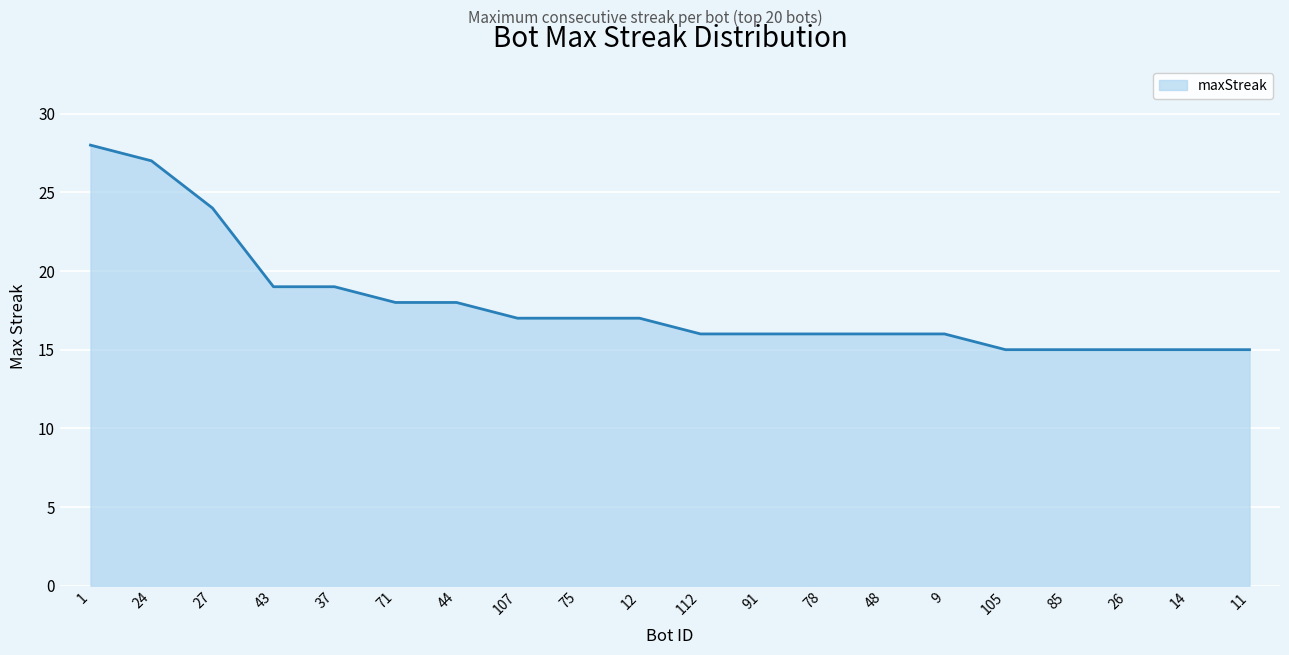

Reading left to right, transcribe all the data shown in this chart.

28	27	24	19	19	18	18	17	17	17	16	16	16	16	16	15	15	15	15	15